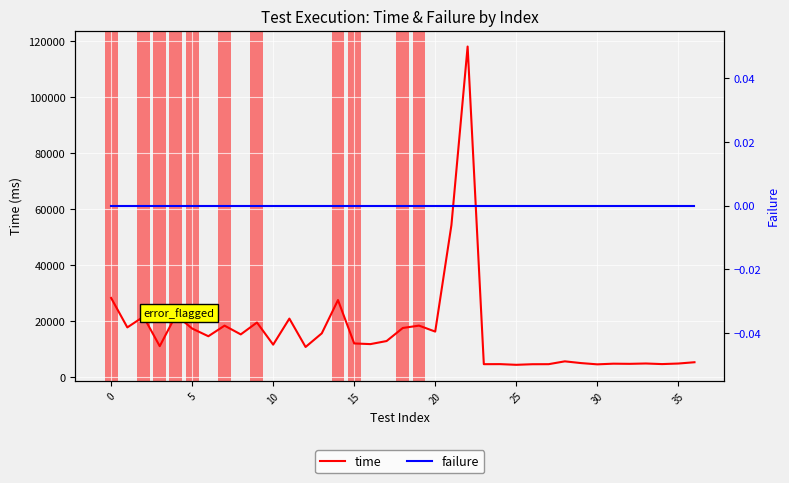

What is the highest value of the time series?

117978